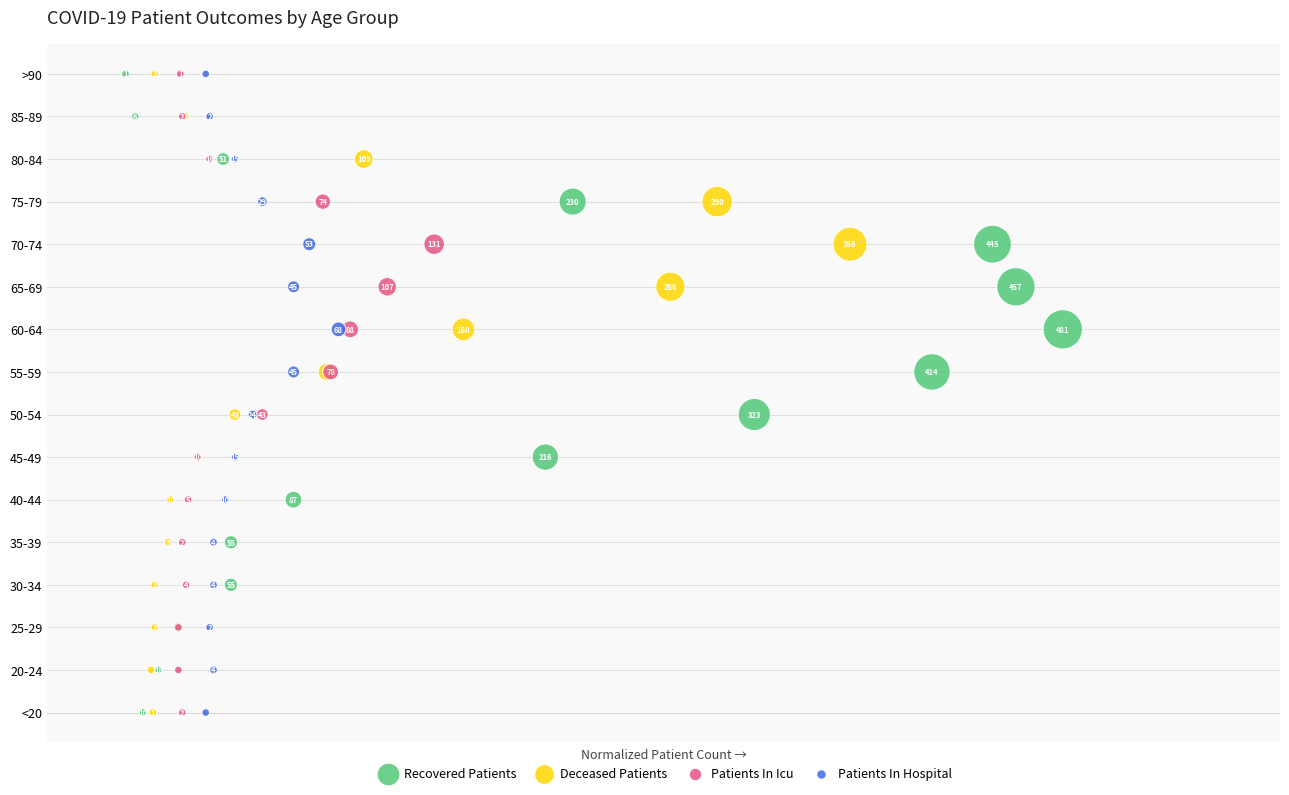

What are all the series names shown in the legend?

Recovered Patients, Deceased Patients, Patients In Icu, Patients In Hospital